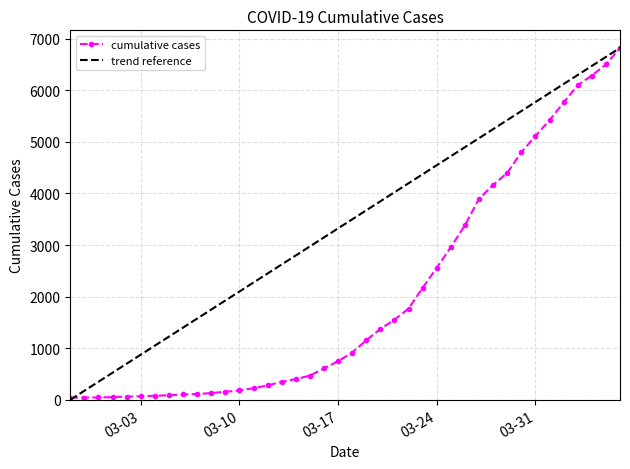

True or false: the data shows 347 at 2020-03-13.

True